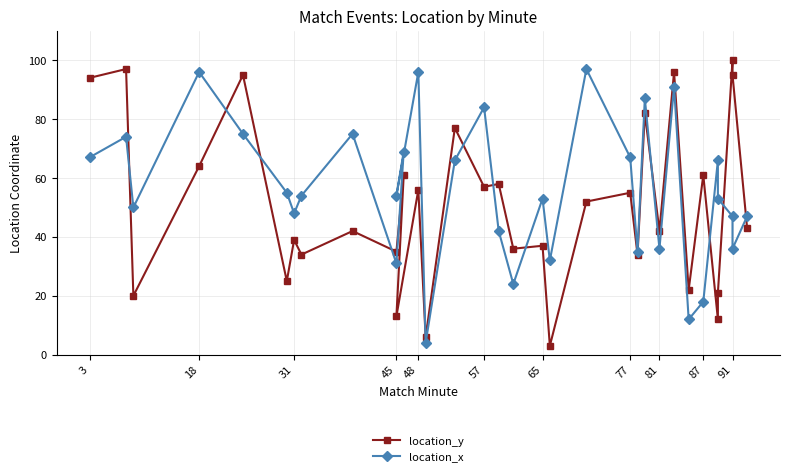

The location_y series shows 66 at 3. True or false?

False